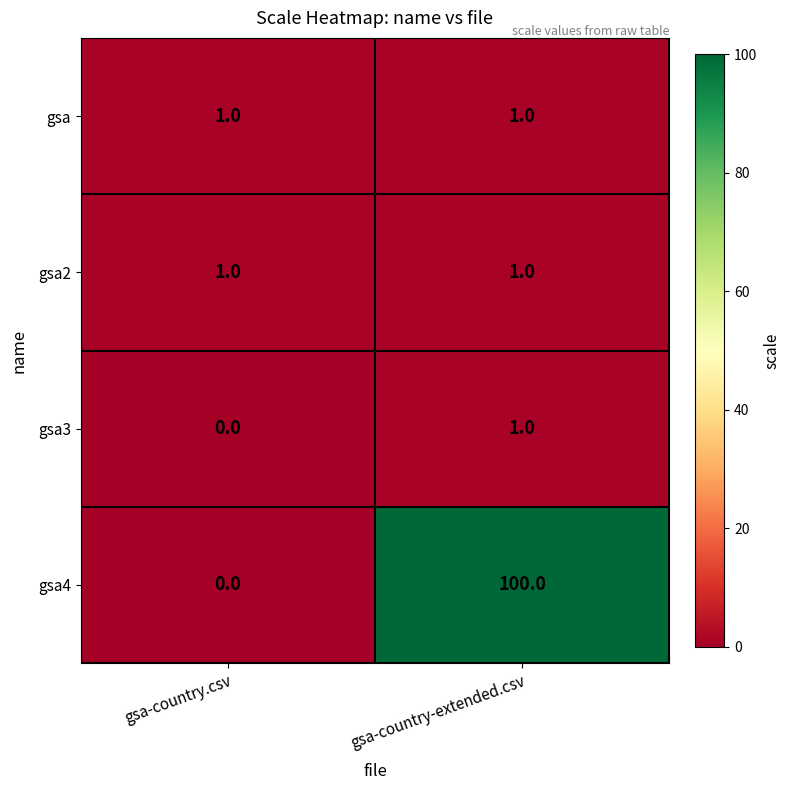

Which category has the lowest value in the gsa4 series?

gsa-country.csv